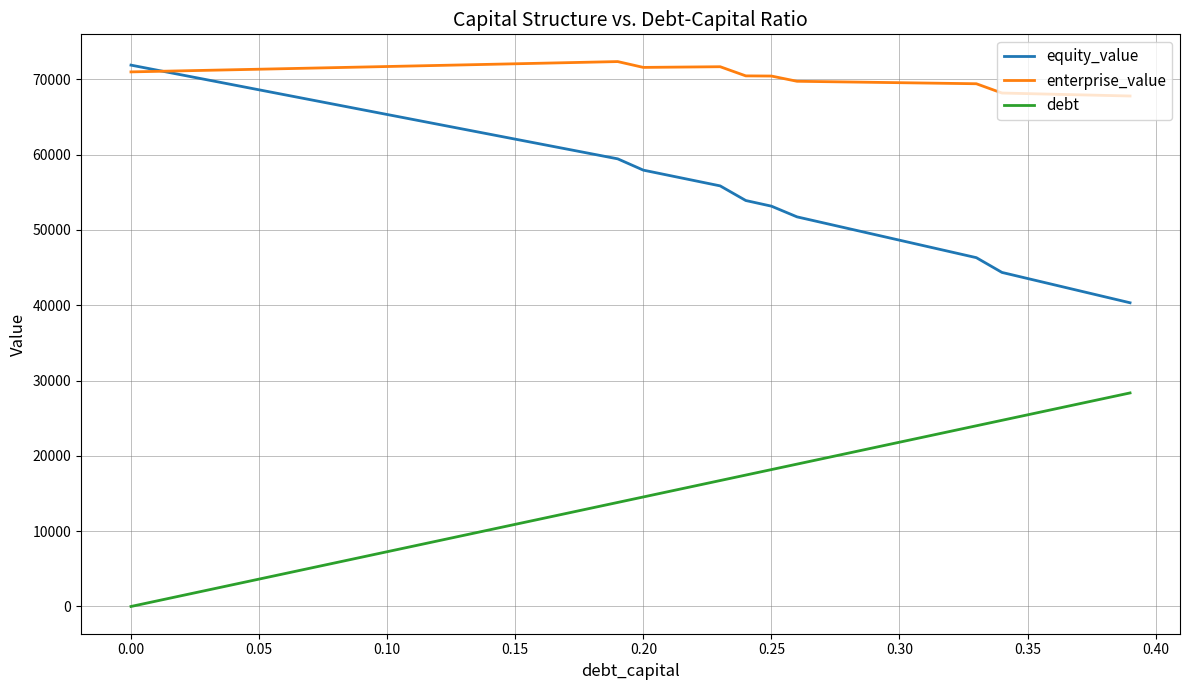

True or false: debt has more than 0 points higher than both neighbors.

False